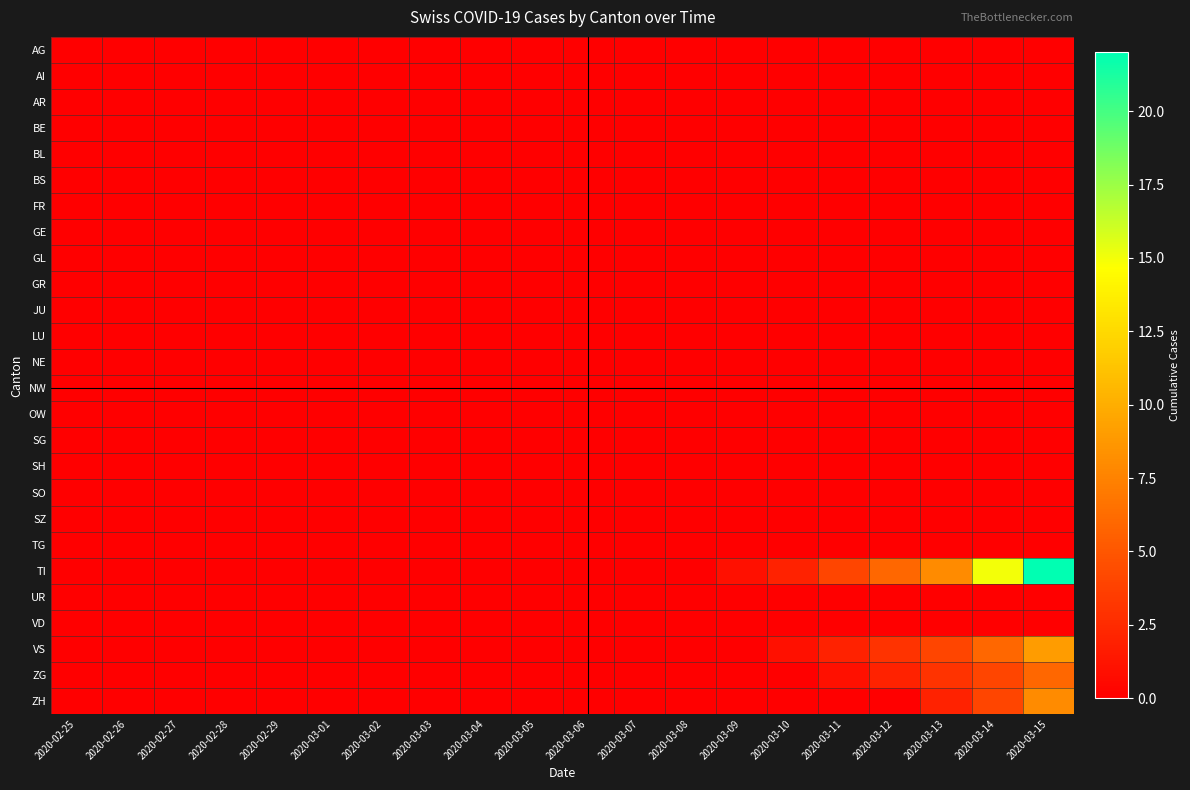

Which series has the widest spread of values?

TI